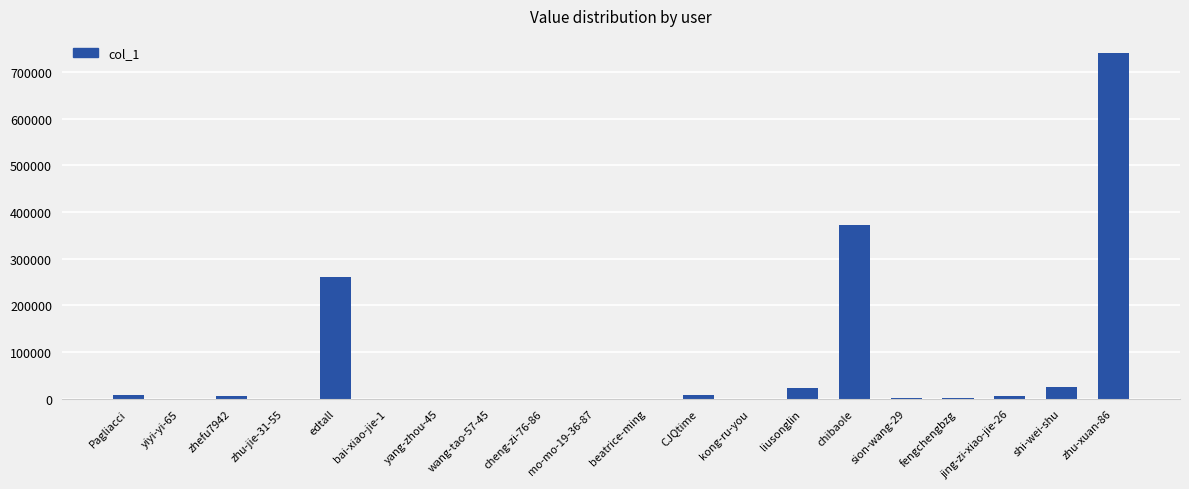

The chart shows a value of 48 at yang-zhou-45. True or false?

True